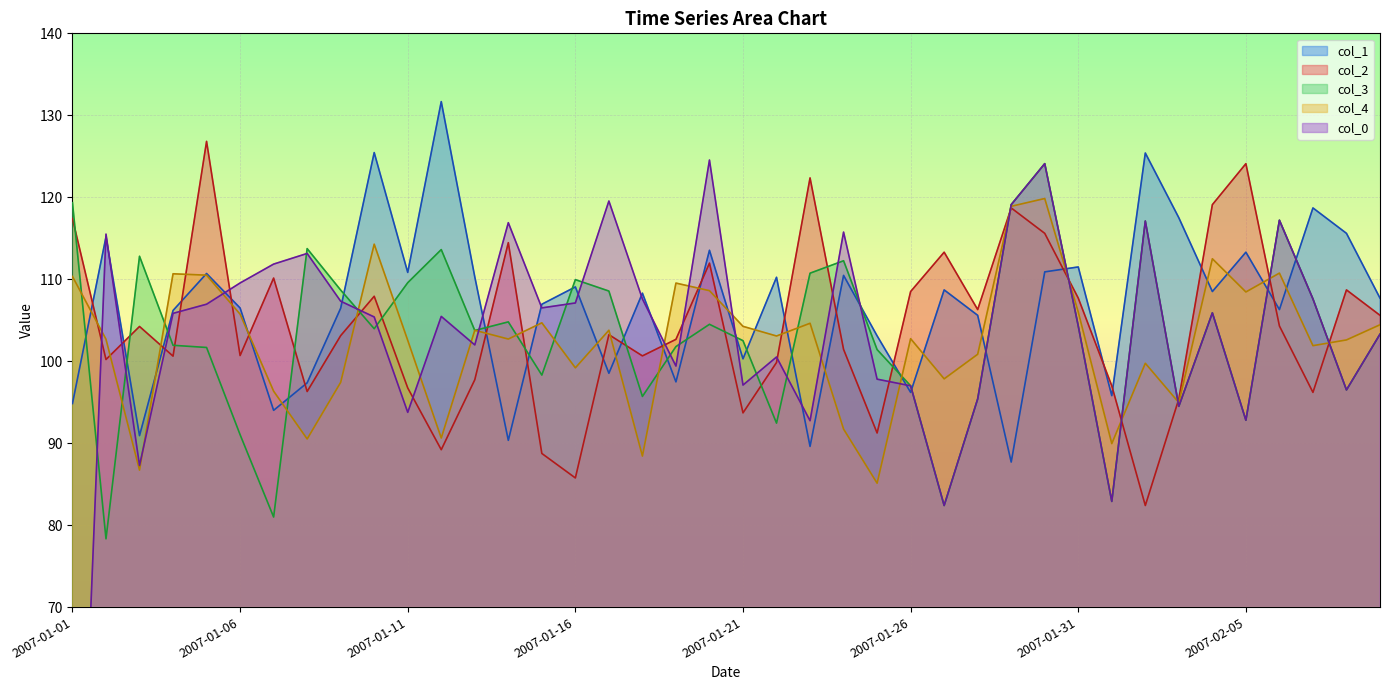

True or false: col_1 has more than 2 points higher than both neighbors.

True